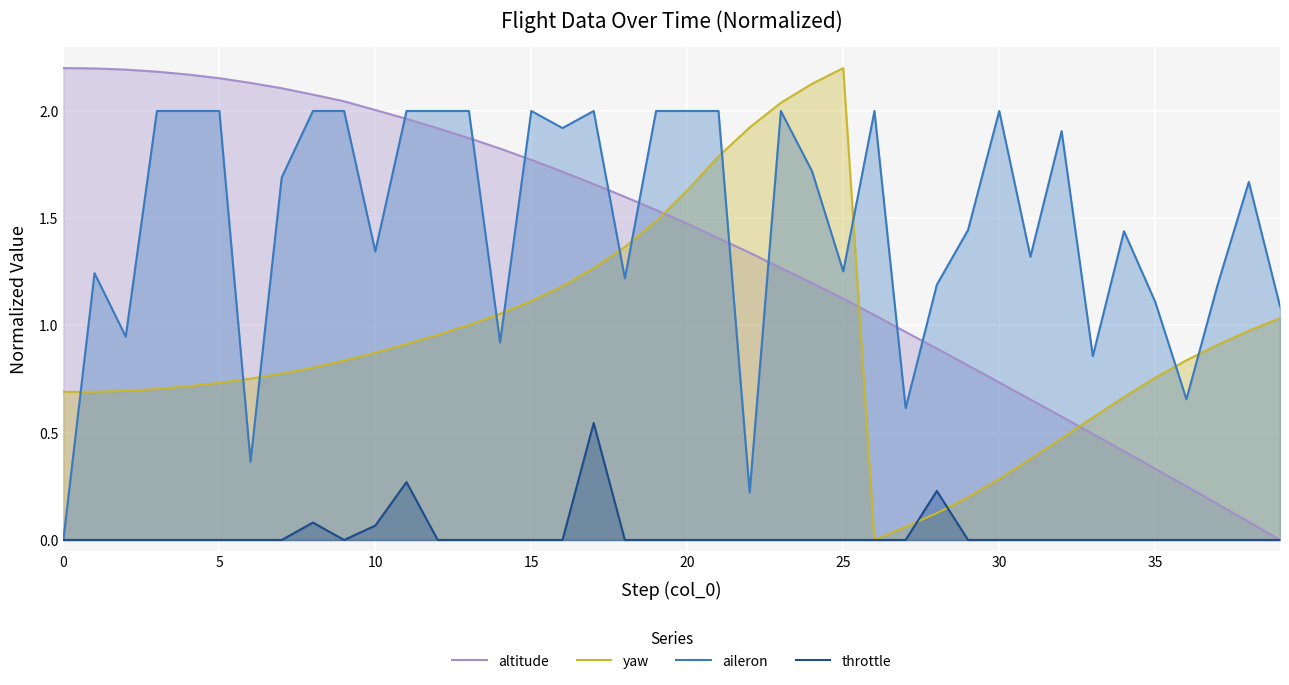

True or false: altitude has more than 0 points higher than both neighbors.

False